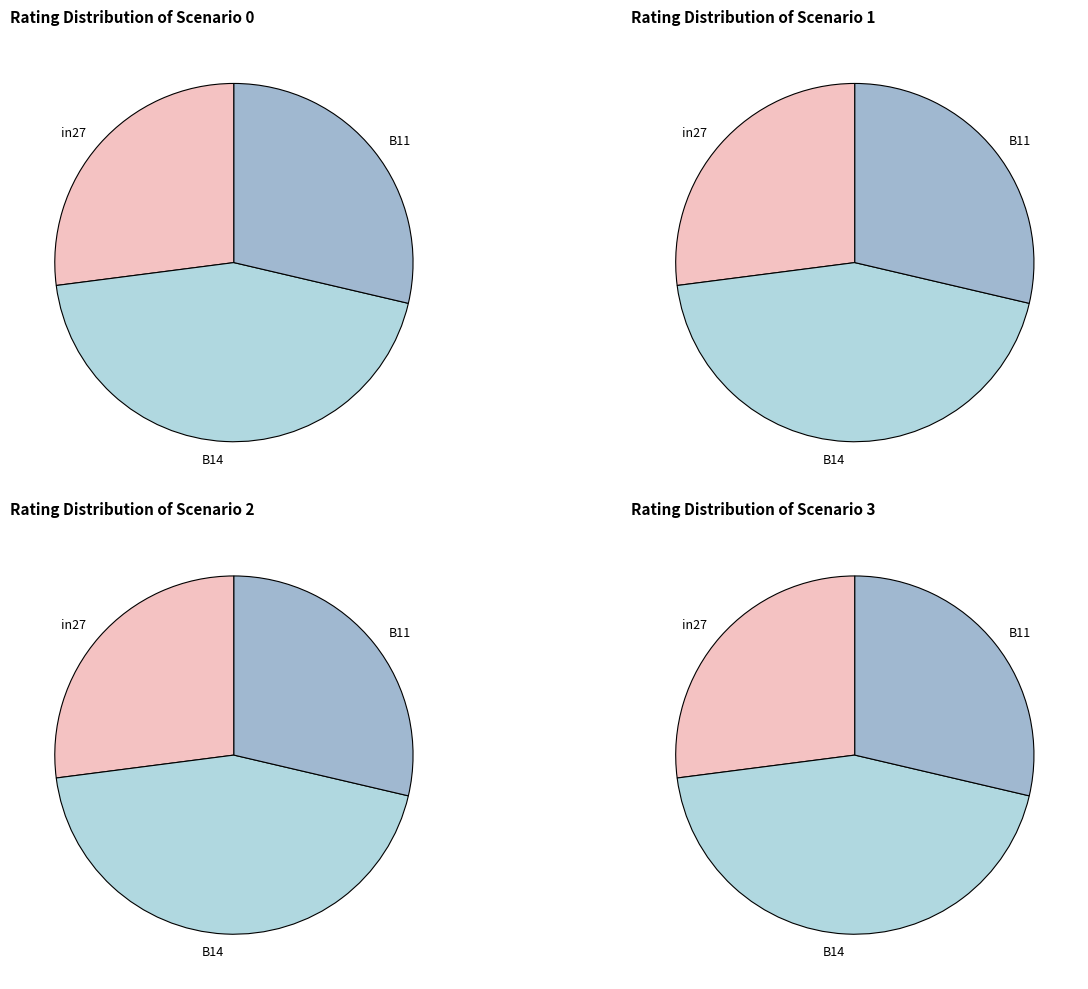

What is the smallest slice in the pie chart?

in27